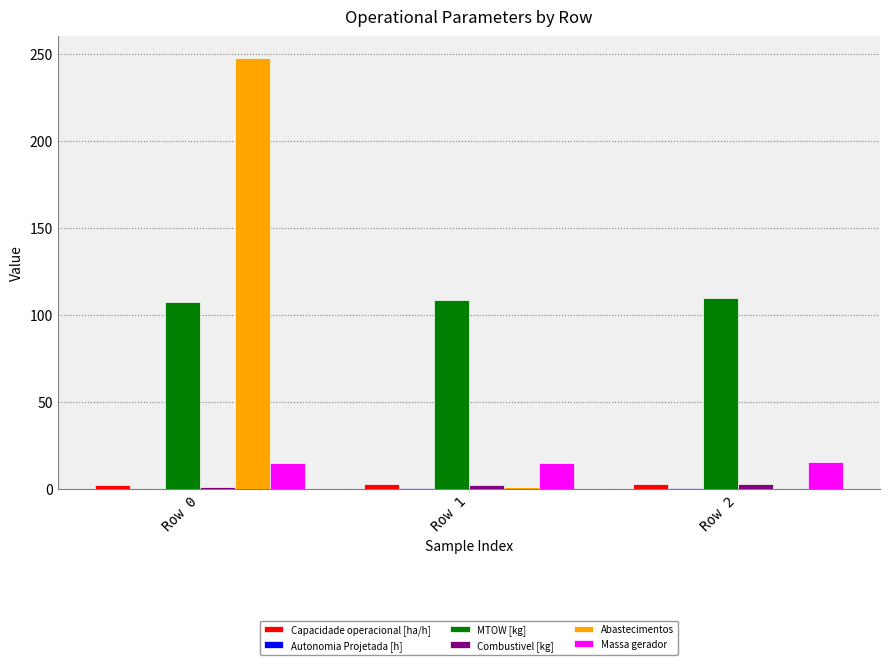

At which category is the sum across all series the highest?

Row 0